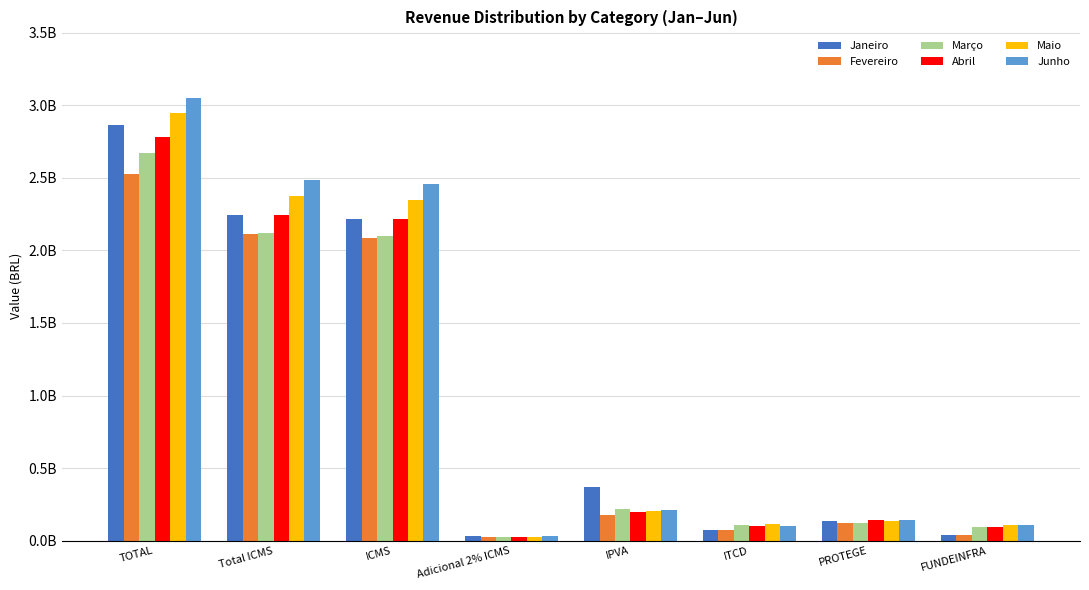

Are the bars horizontal?

No